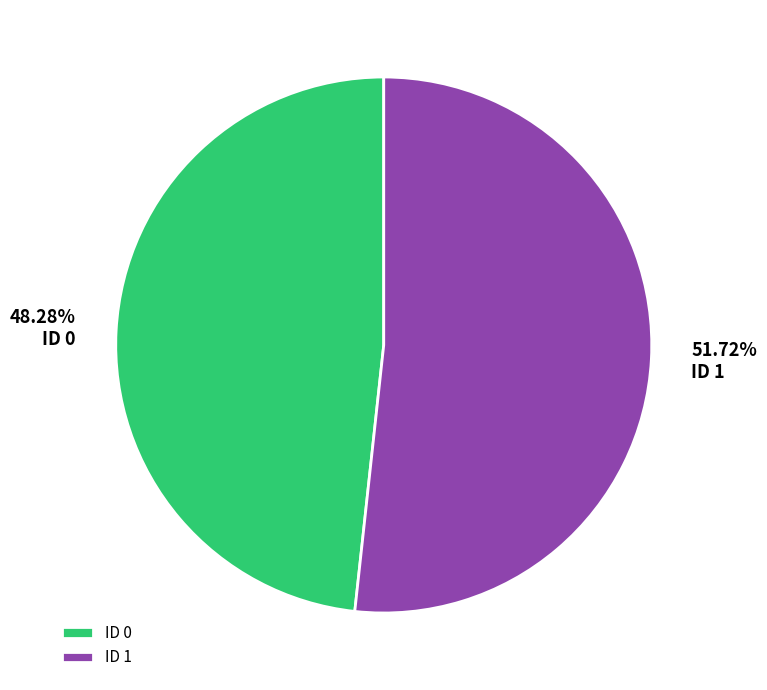

Which slice represents more than half of the pie?

ID 1